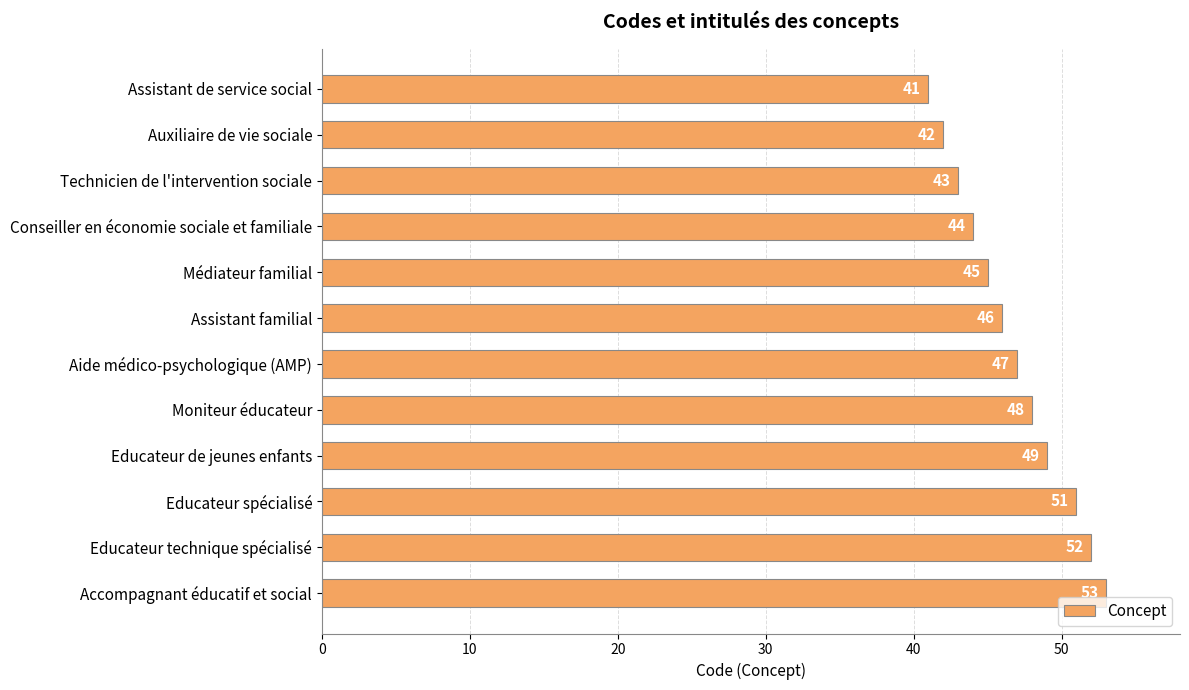

How many values are below 47?

6